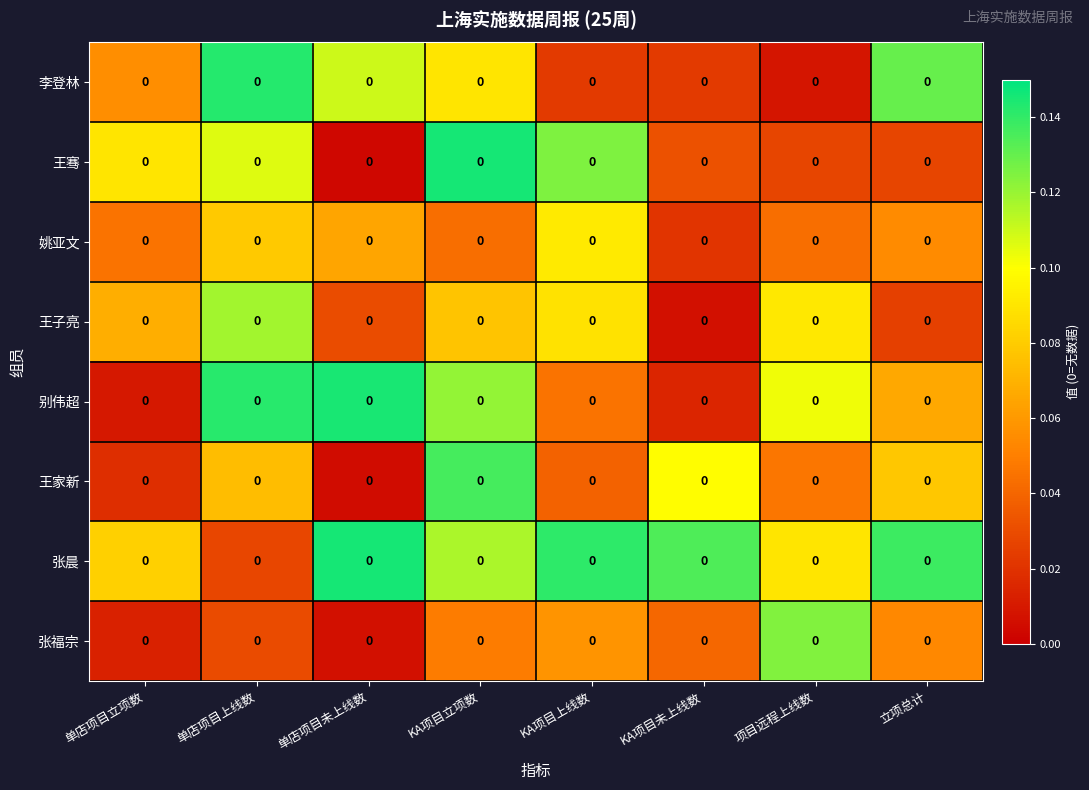

The 张晨 series shows 0.0 at 单店项目上线数. True or false?

False